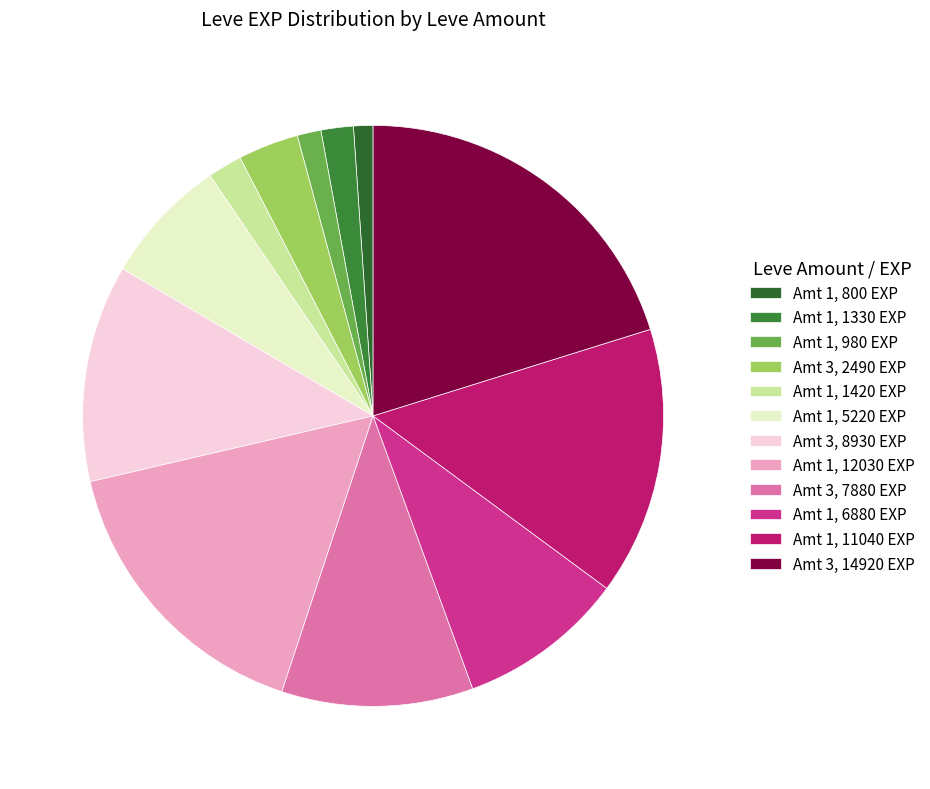

To the nearest percent, what is the difference between the largest and smallest slice percentages?

19%